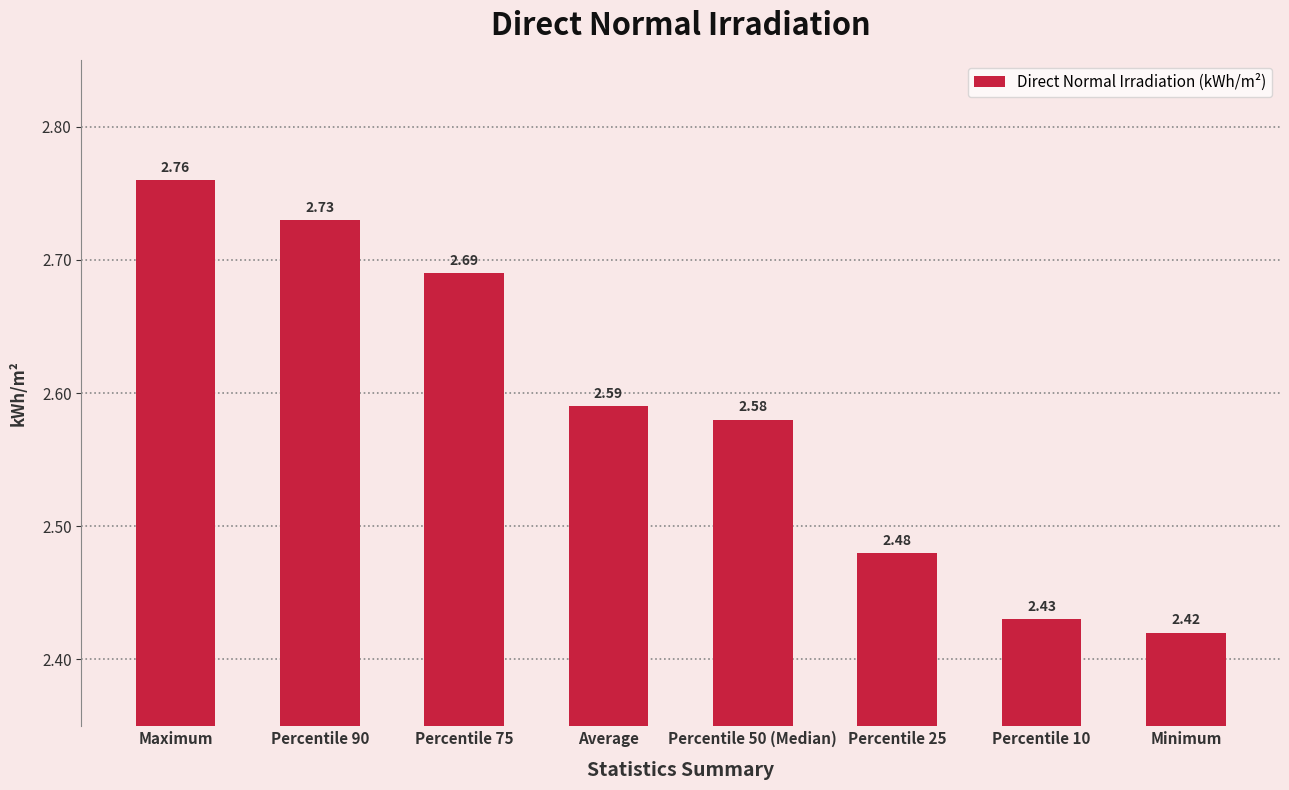

Are the bars grouped side by side (vs. stacked)?

No